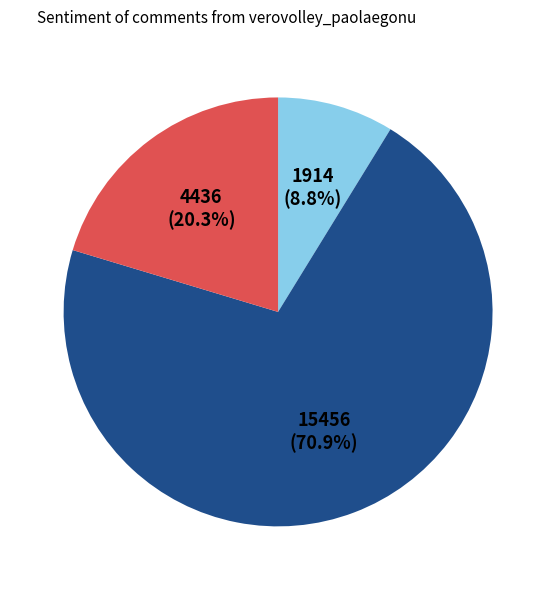

Is there any slice that represents more than half of the pie?

Yes